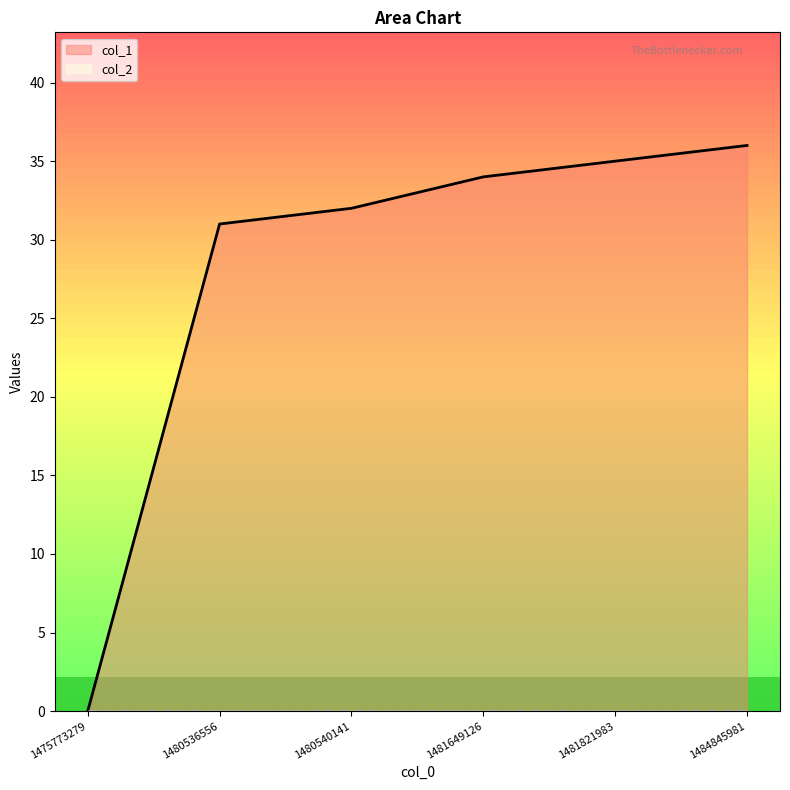

Approximately how many times larger is the value at 1481821983 compared to 1480540141?

1.1